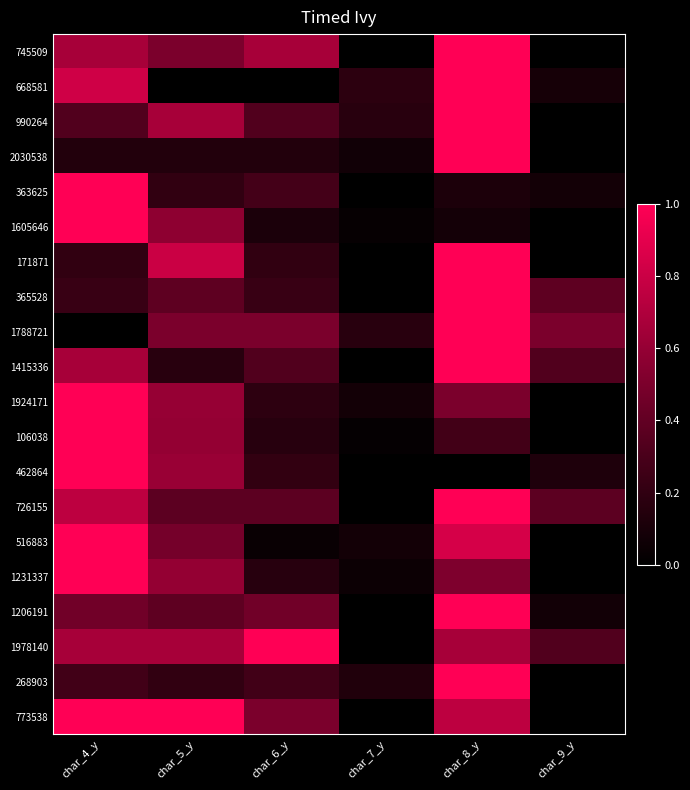

At how many categories does at least one series exceed 0?

6